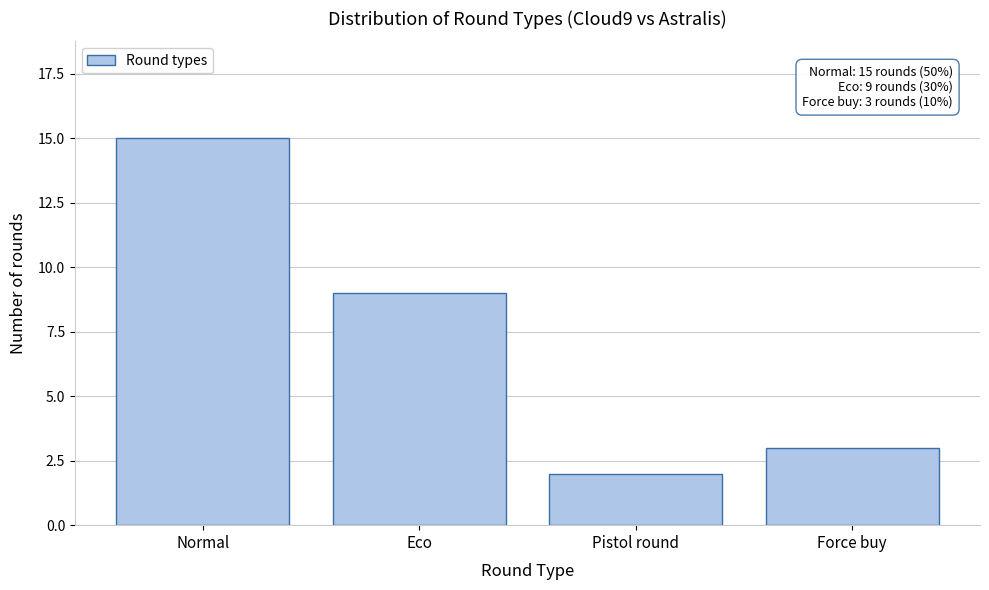

Reading left to right, extract all data points from this chart.

Normal=15	Eco=9	Pistol round=2	Force buy=3